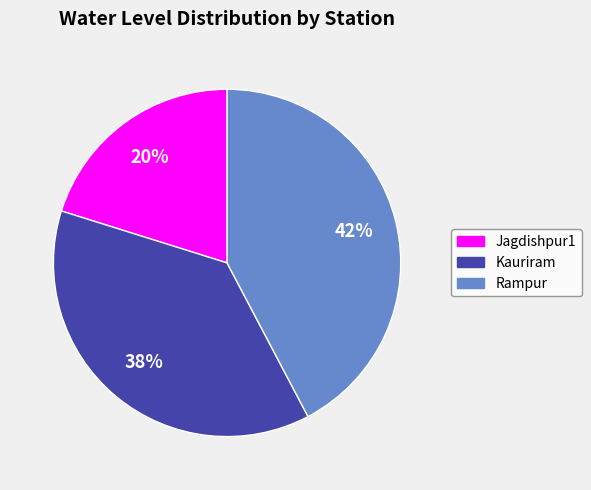

To the nearest percent, what is the average slice percentage?

33%